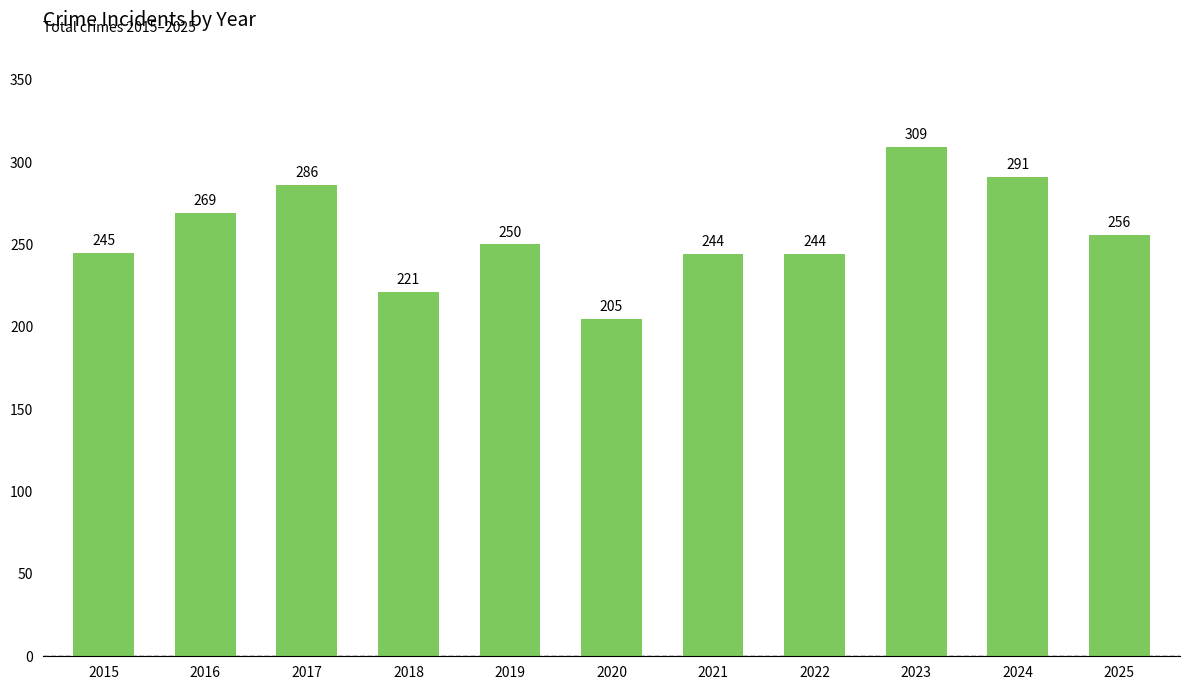

Which label corresponds to the smallest value in the chart?

2020